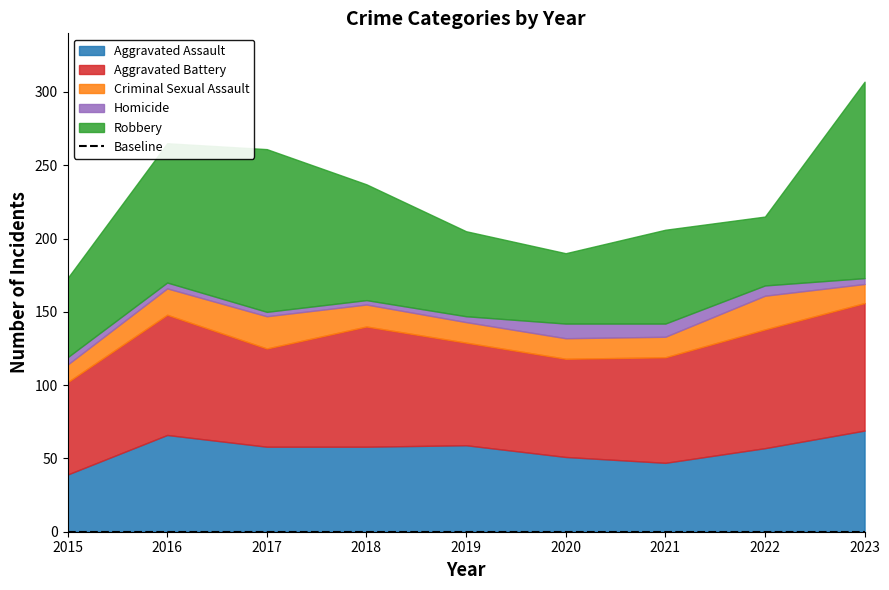

Rank the series by their maximum value, from highest to lowest.

Robbery, Aggravated Battery, Aggravated Assault, Criminal Sexual Assault, Homicide